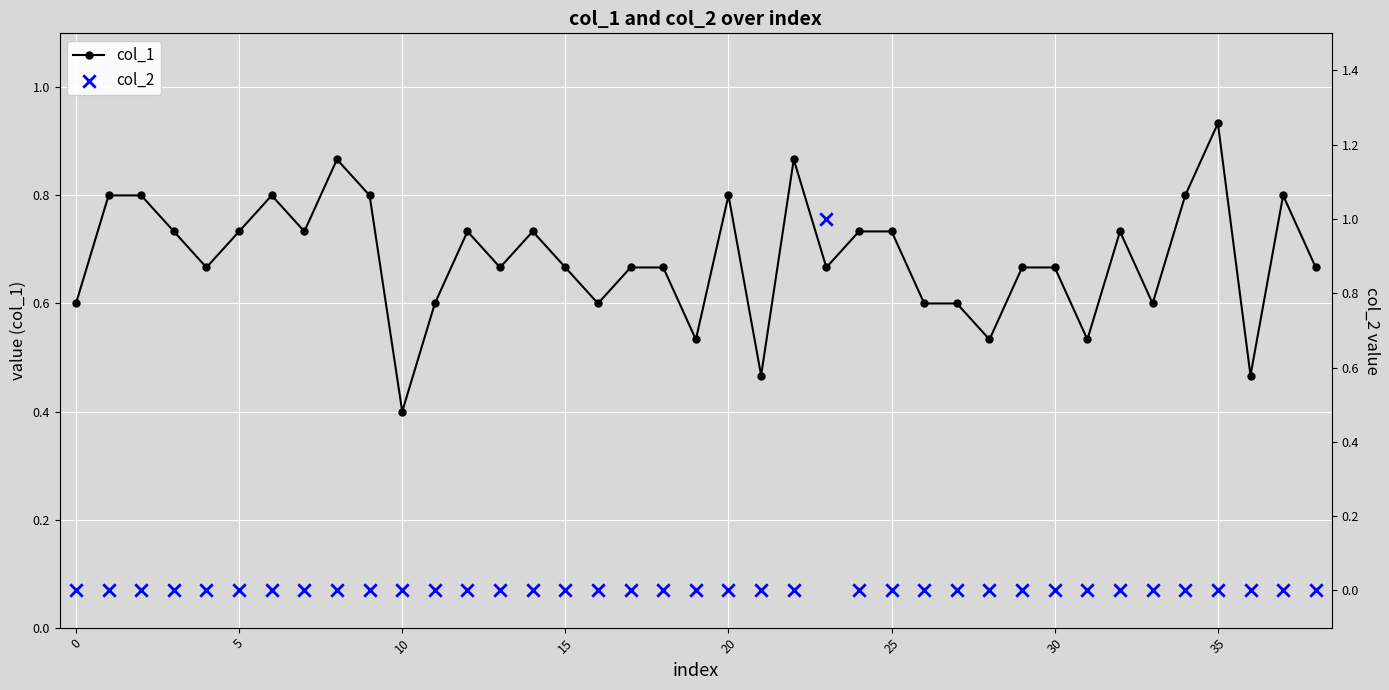

Which series contains the lowest Y value?

col_2